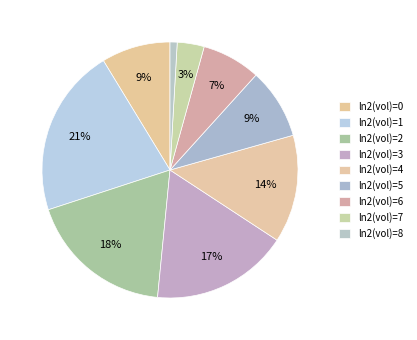

Count the number of slices in the pie.

9